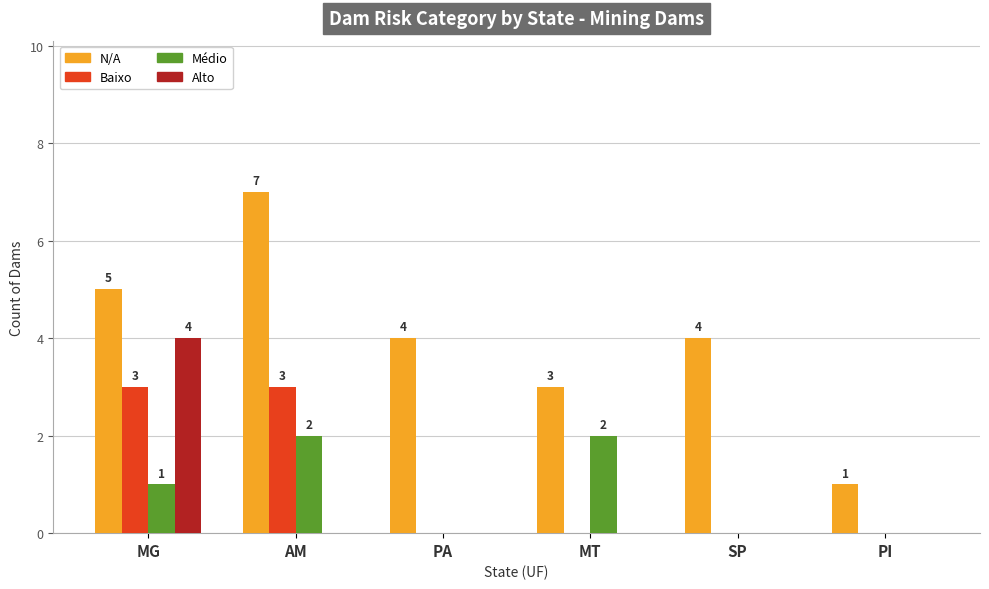

Which category has the highest value in the Alto series?

MG